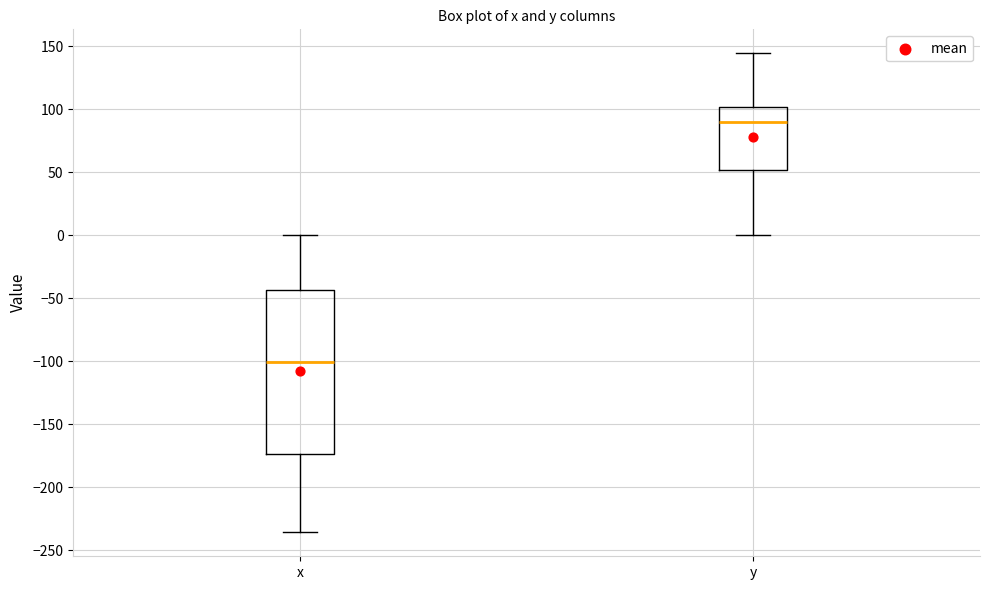

Reading left to right, transcribe this box plot: for each box, give where its median line is, the range the box spans, and where its two whiskers end, as read against the y-axis. The values are not printed on the chart, so give them approximately, as read against the axis.

x: median -100, box -175 to -45, whiskers -235 to 0
y: median 90, box 50 to 100, whiskers 0 to 145